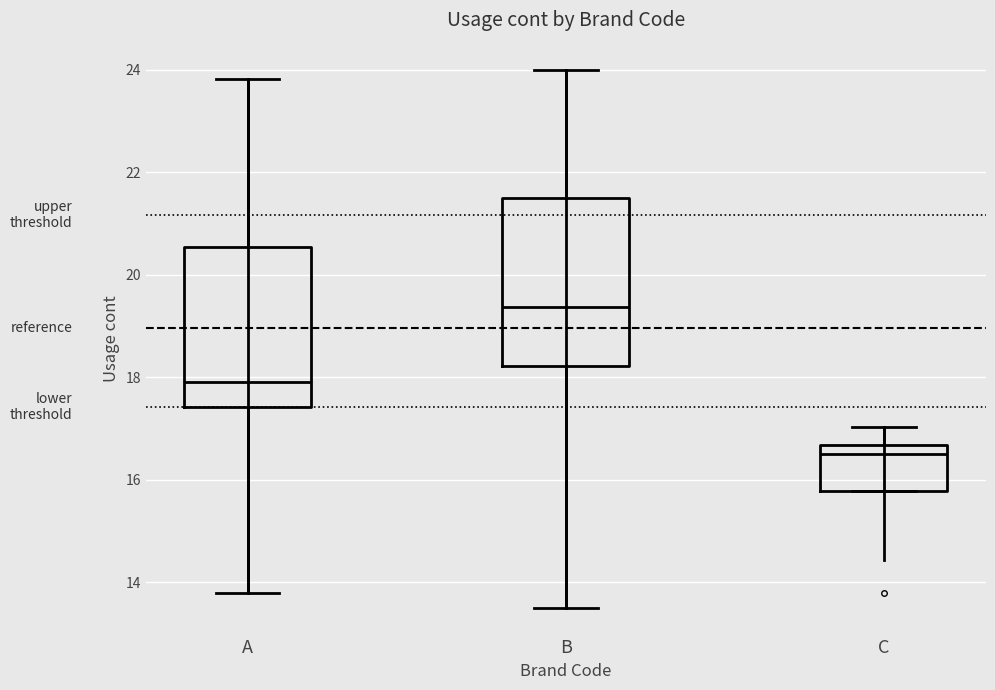

Which box has the highest median line?

B